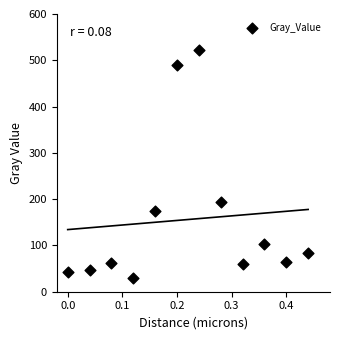

What is the average Y value?

156.0